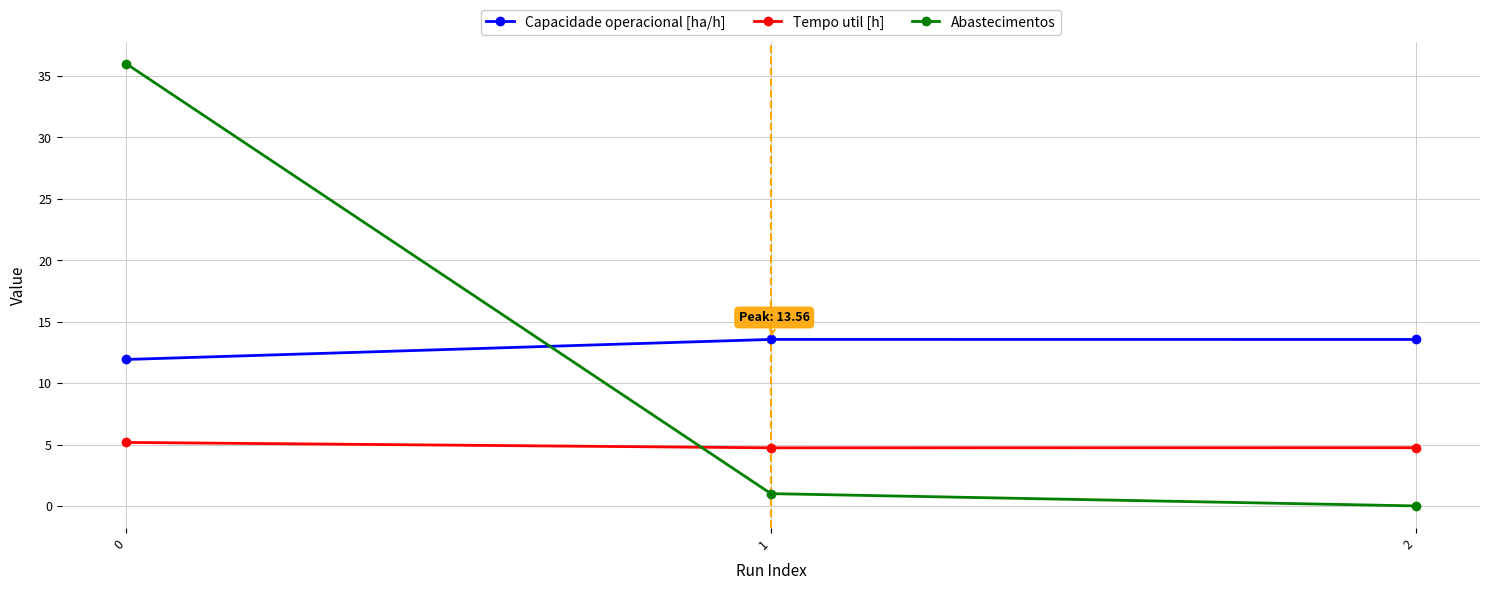

How many values in Abastecimentos are above zero?

2